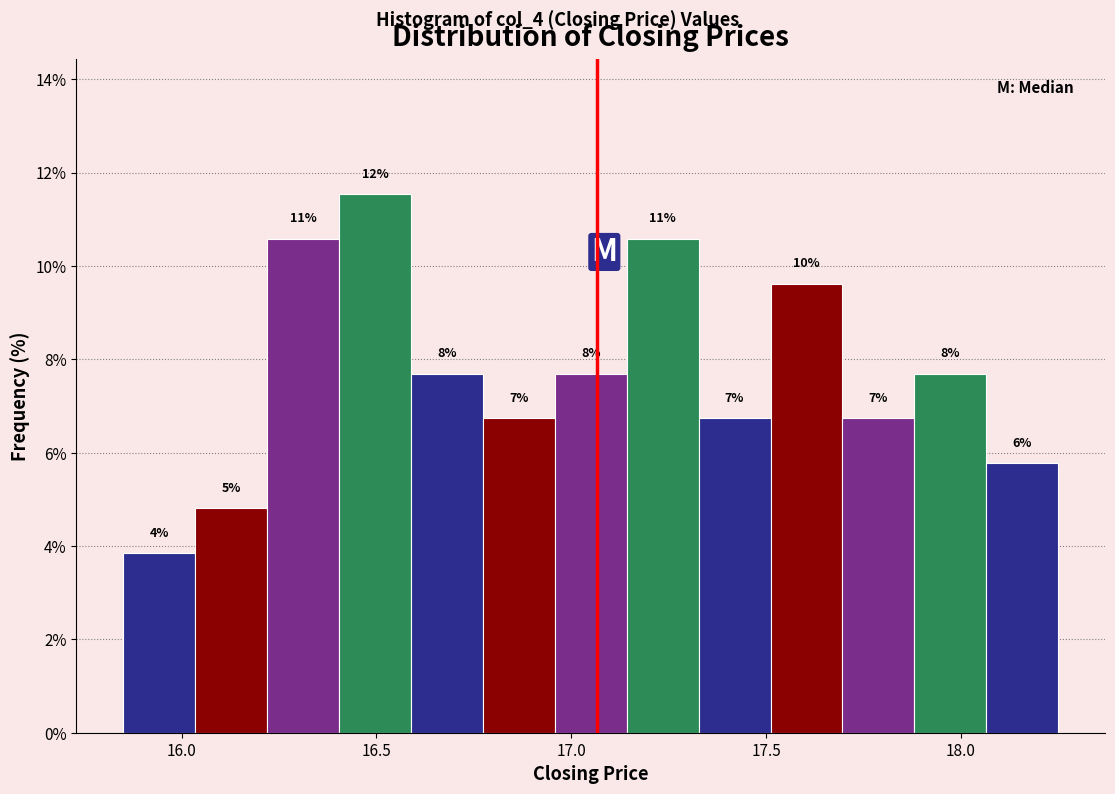

Around what value on the x-axis is the tallest bar? Give the approximate position of its centre, as read against the axis.

16.50